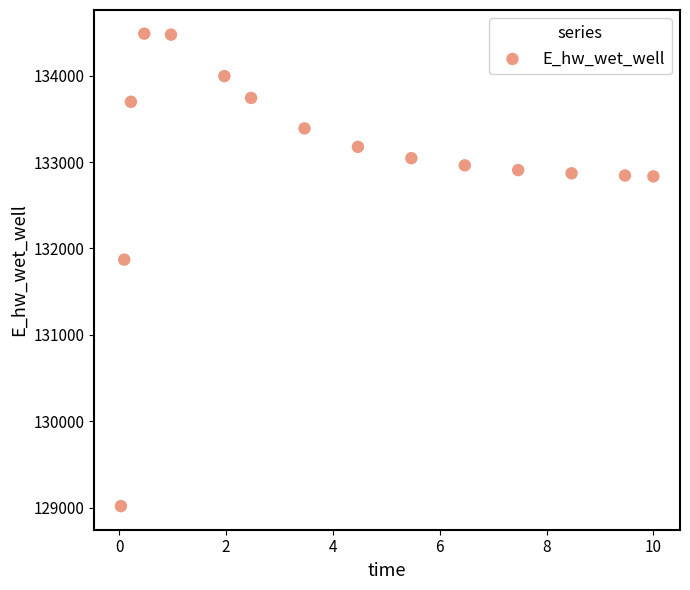

What Y value in the scatter plot is closest to 131751?

131870.2